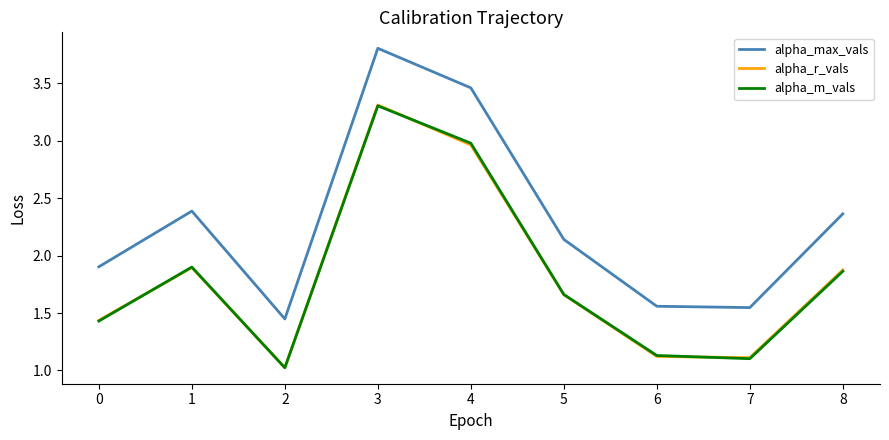

Which series changed the most between 3 and 4?

alpha_r_vals